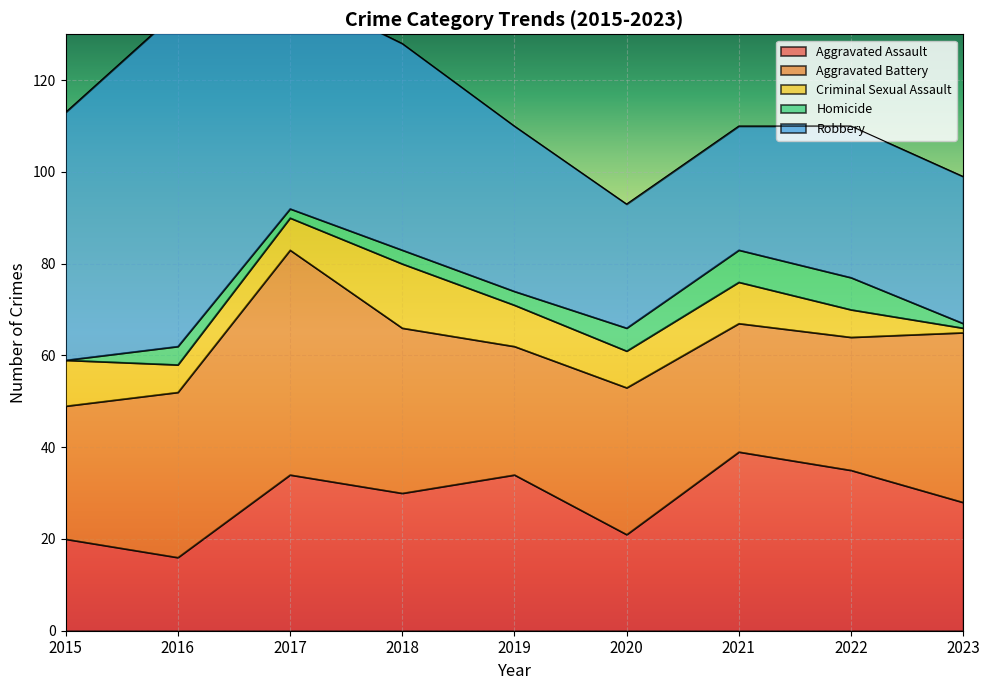

What is the maximum value for Homicide?

7